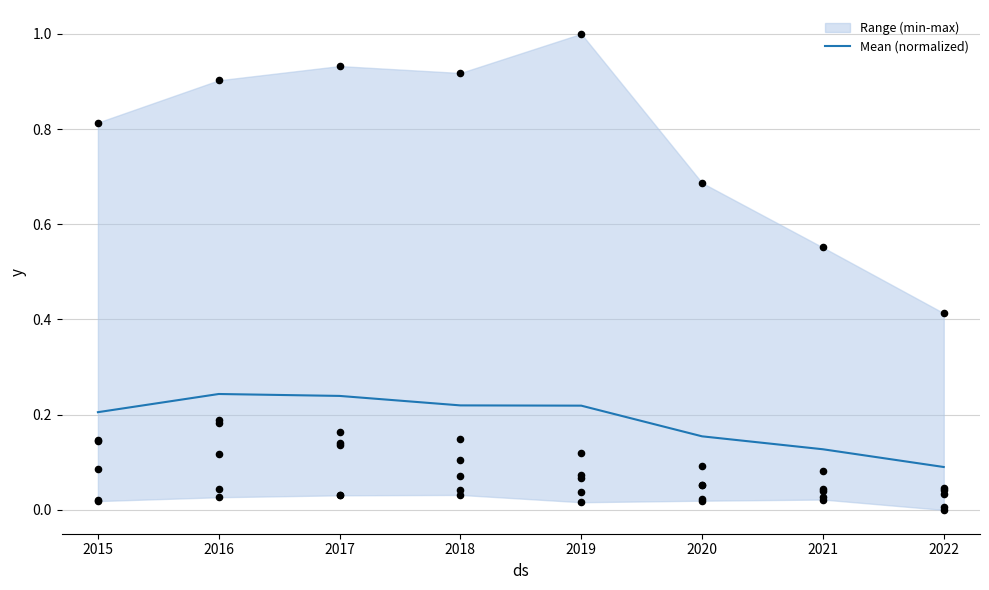

At which label is Mean (normalized) closest to 0?

2022